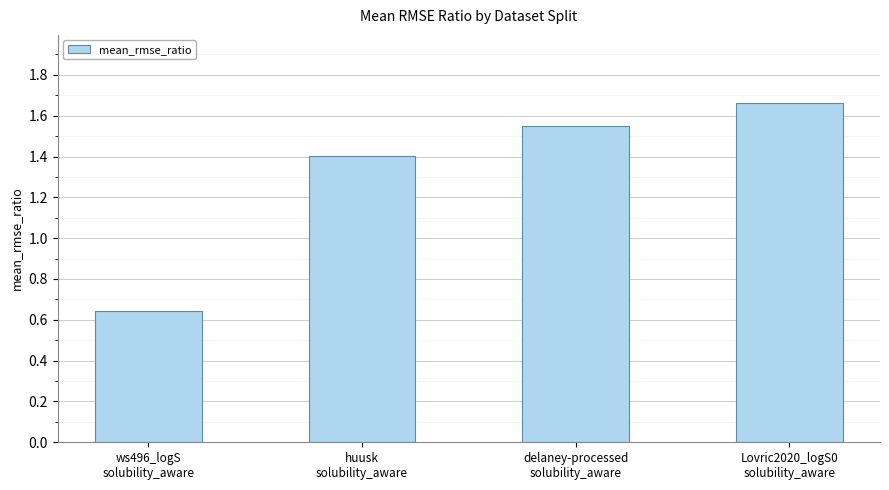

Count the values in the range 1 to 2.

3